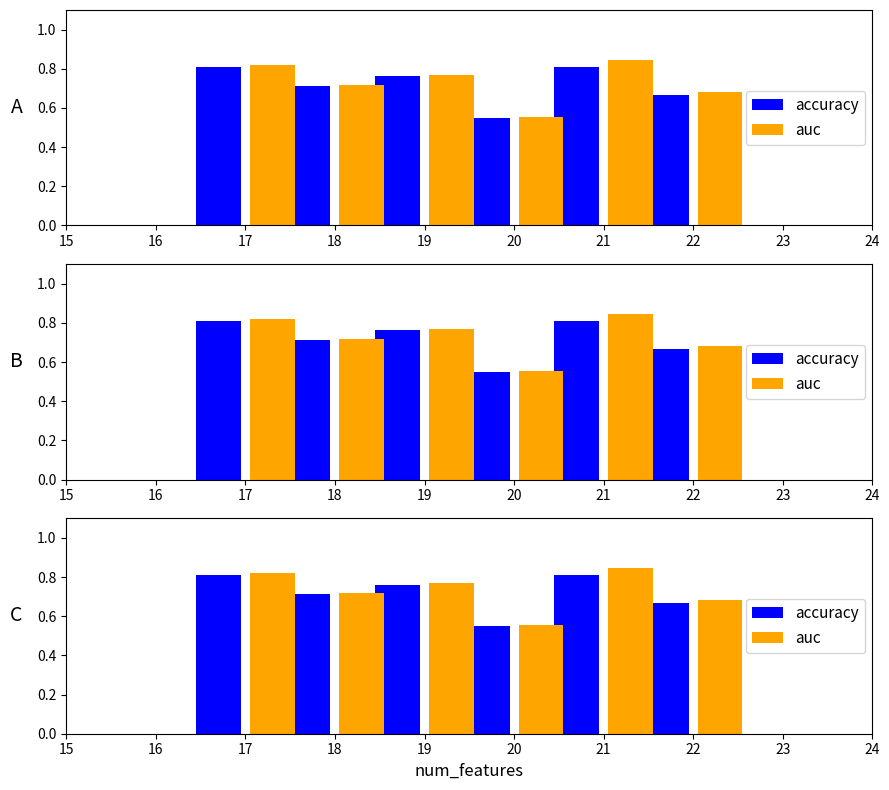

True or false: auc has a value of 0.5 at 21.

False